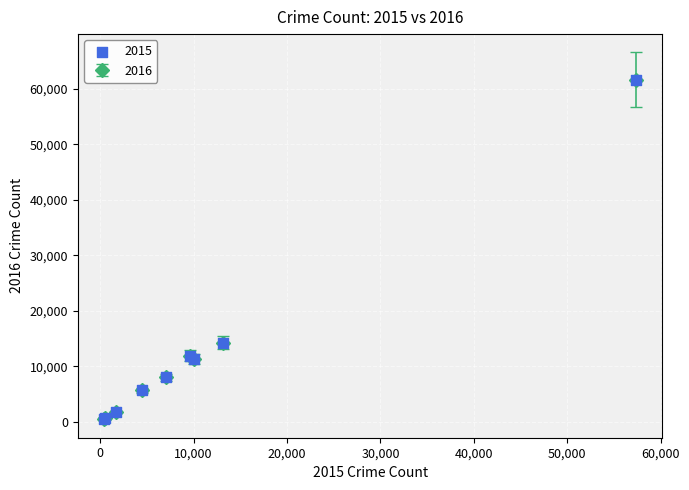

What Y value in the scatter plot is closest to 31068?

14289